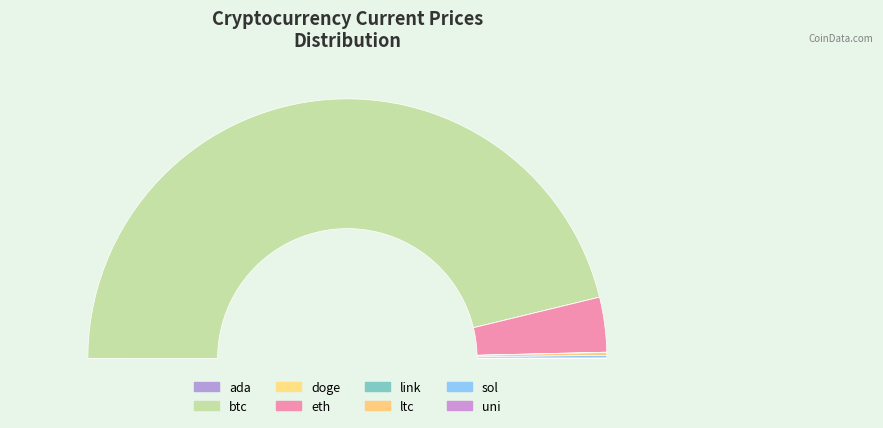

How many slices are in this pie chart?

8